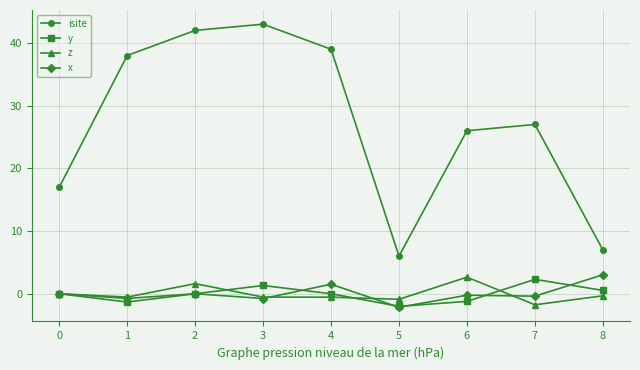

Read the z value at 1.

-0.5